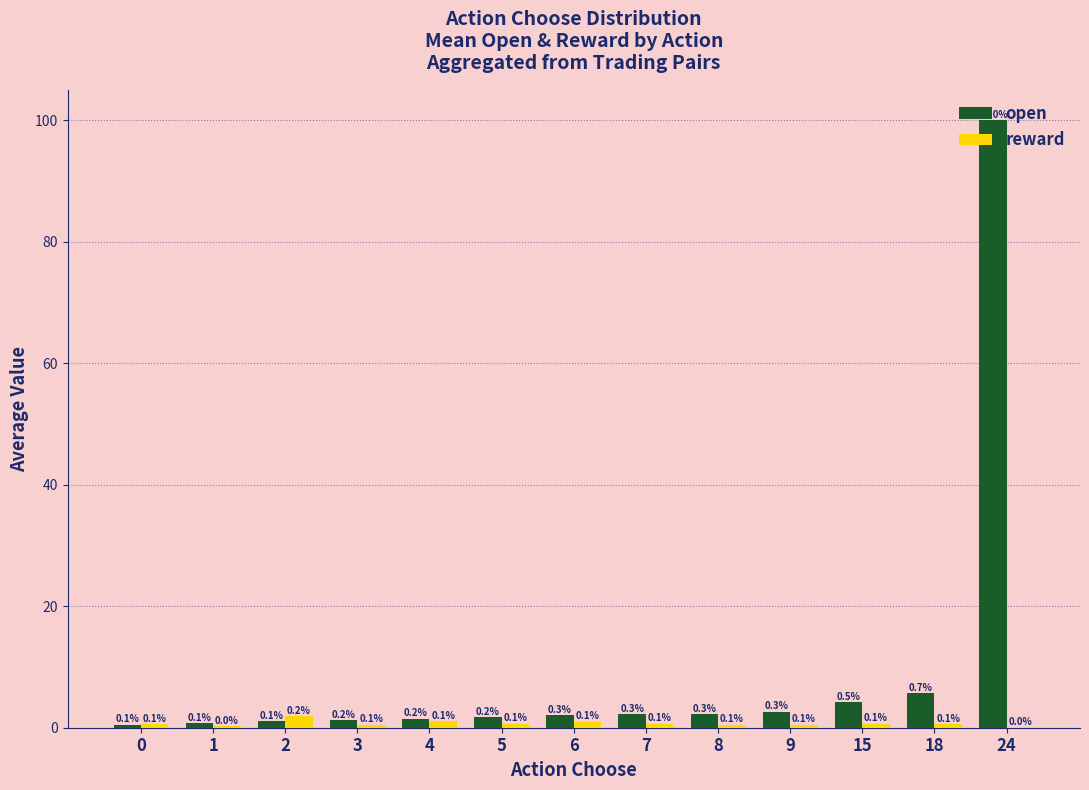

How many groups of bars are there?

13